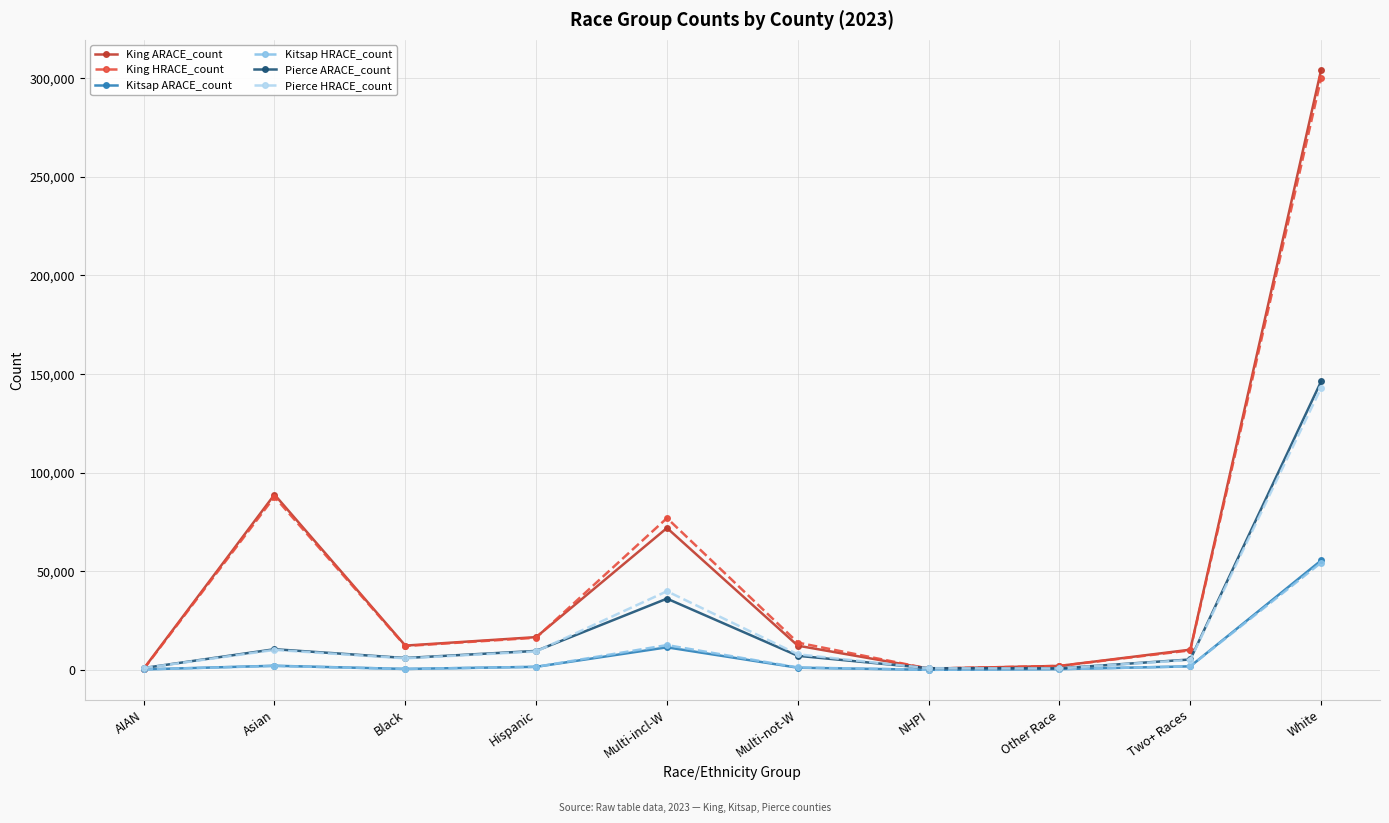

What is the greatest value displayed?

304280